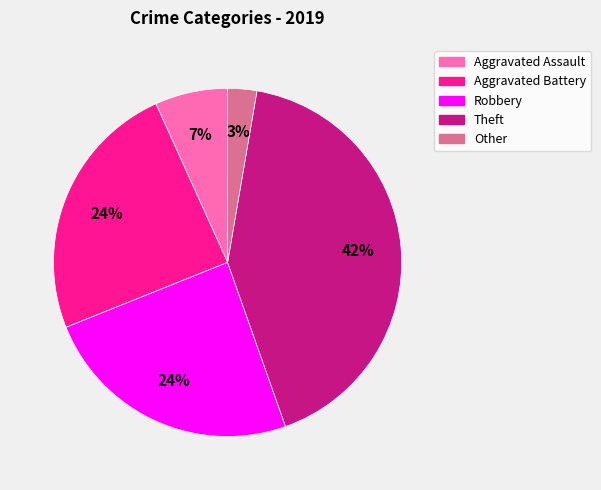

Is the sum of Aggravated Assault and Robbery greater than half?

No